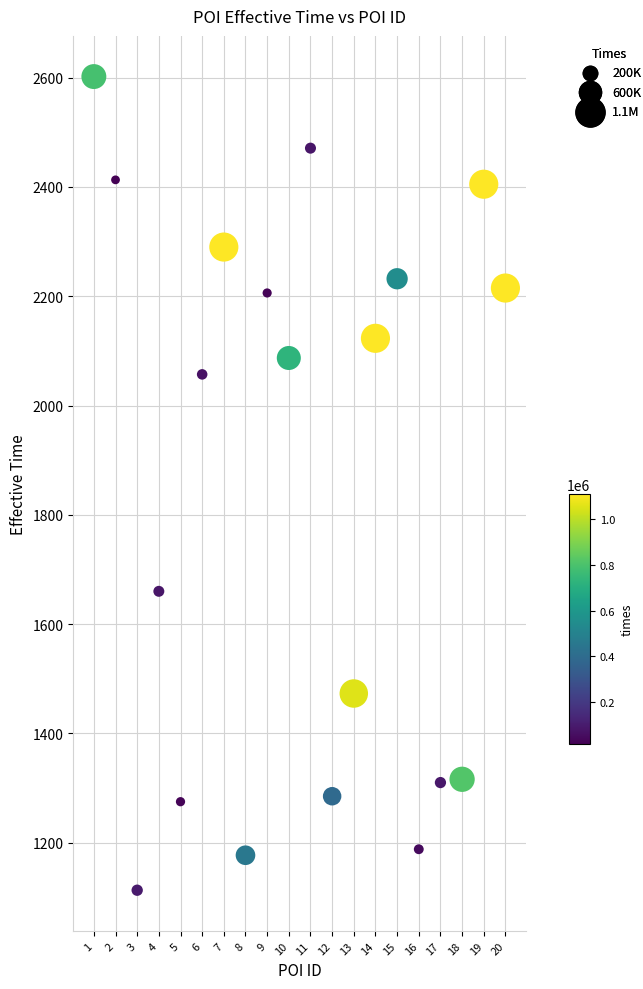

What is the range of X values (max minus min)?

19